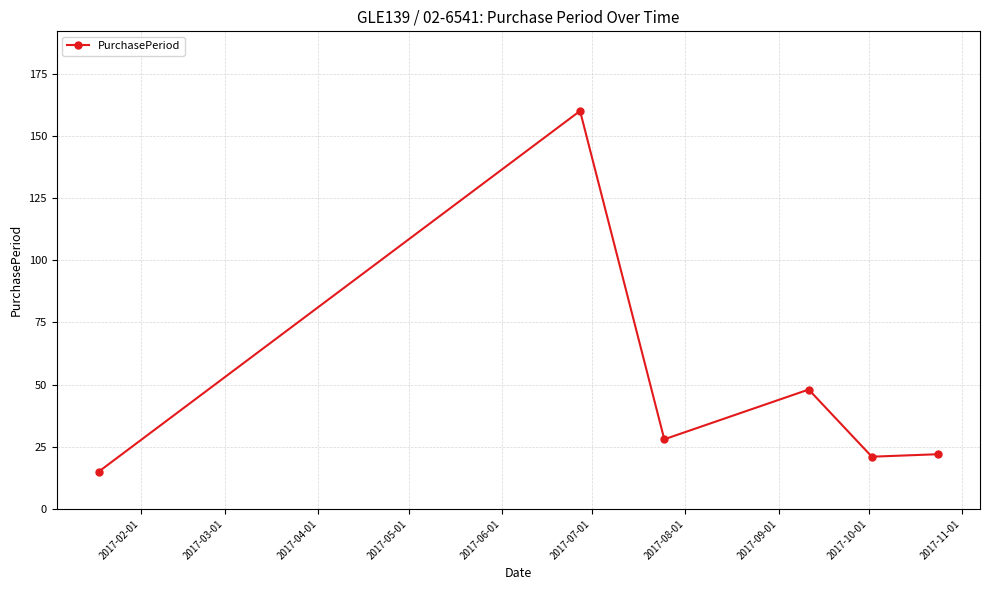

What is the smallest value displayed?

15